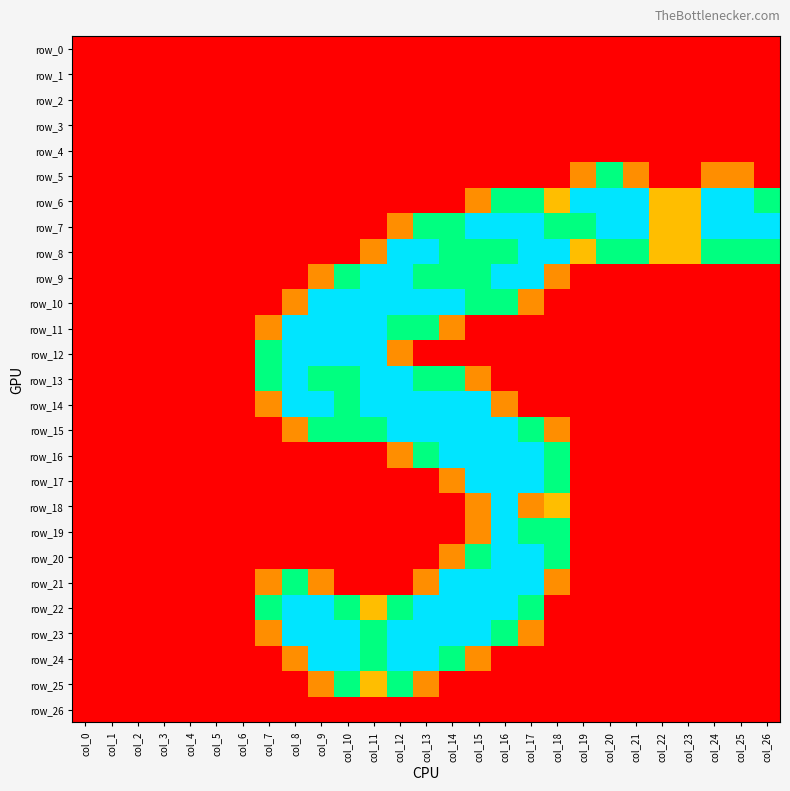

Which category has the highest value in the row_0 series?

col_0